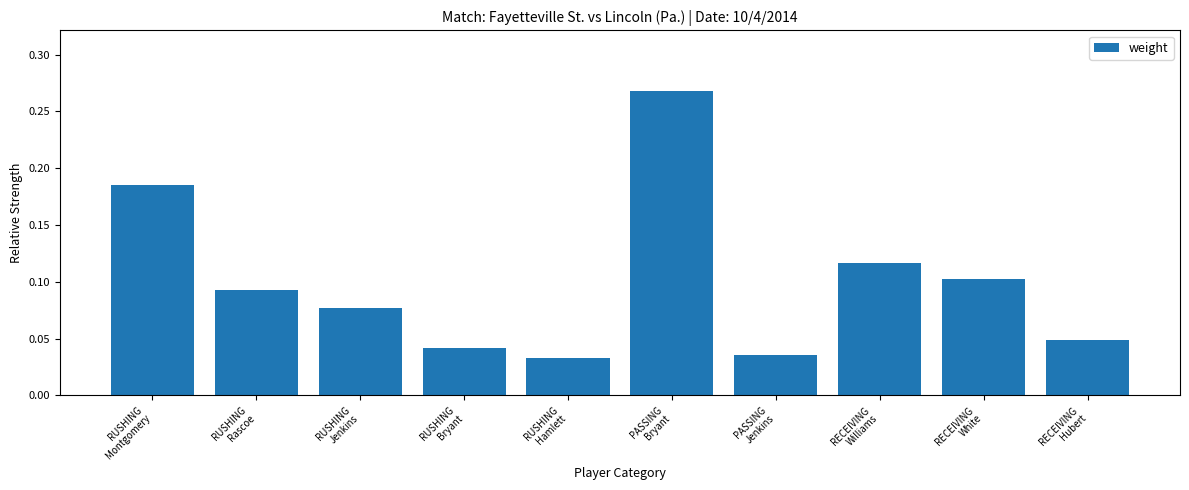

List the labels in order of value, largest first.

PASSING
Bryant, RUSHING
Montgomery, RECEIVING
Williams, RECEIVING
White, RUSHING
Rascoe, RUSHING
Jenkins, RECEIVING
Hubert, RUSHING
Bryant, PASSING
Jenkins, RUSHING
Hamlett